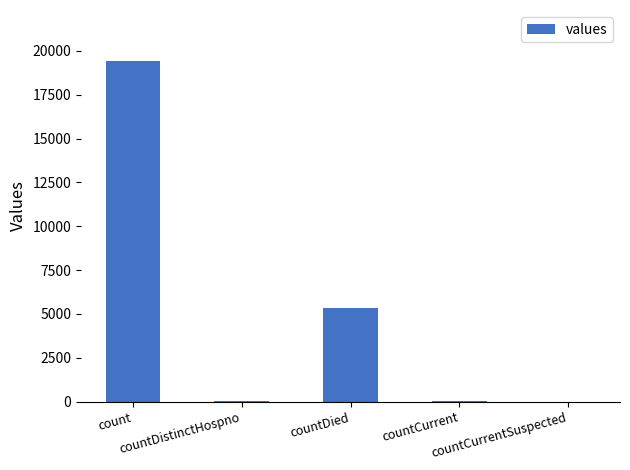

What is the maximum value shown in the chart?

19420